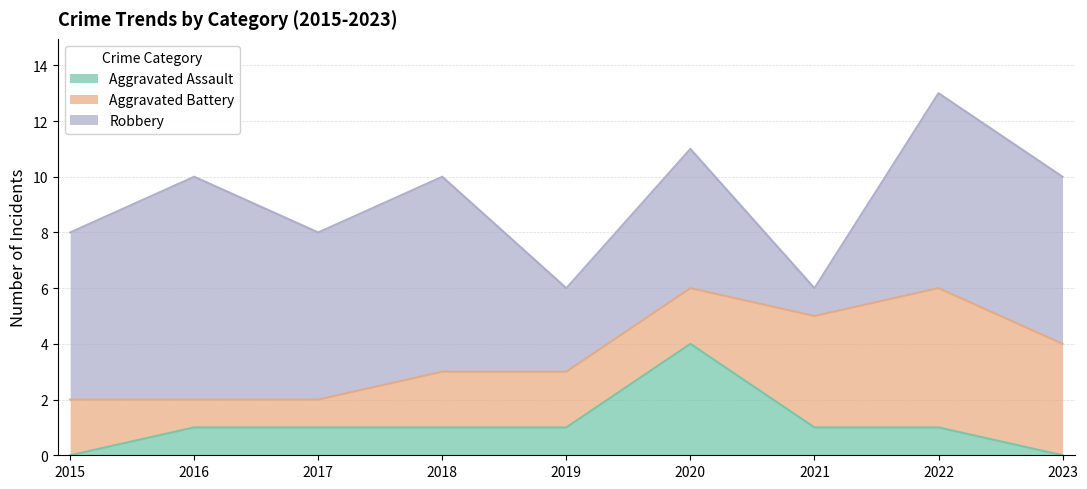

Reading left to right, list all the values displayed in this chart.

Aggravated Assault: 2015=0	2016=1	2017=1	2018=1	2019=1	2020=4	2021=1	2022=1	2023=0
Aggravated Battery: 2015=2	2016=1	2017=1	2018=2	2019=2	2020=2	2021=4	2022=5	2023=4
Robbery: 2015=6	2016=8	2017=6	2018=7	2019=3	2020=5	2021=1	2022=7	2023=6